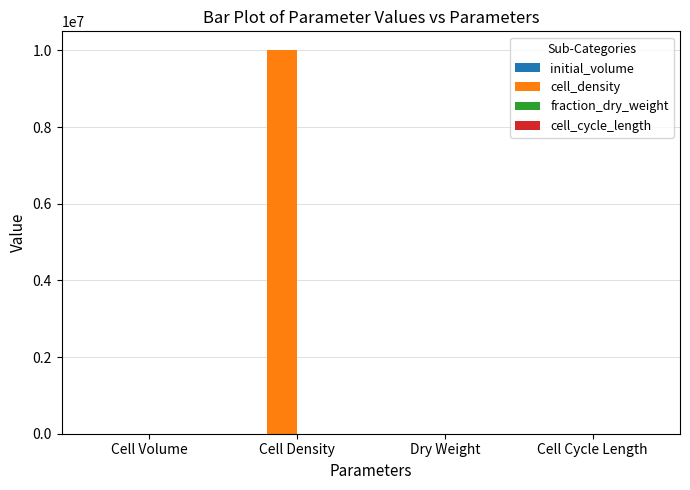

At which category is the sum across all series the highest?

Cell Density